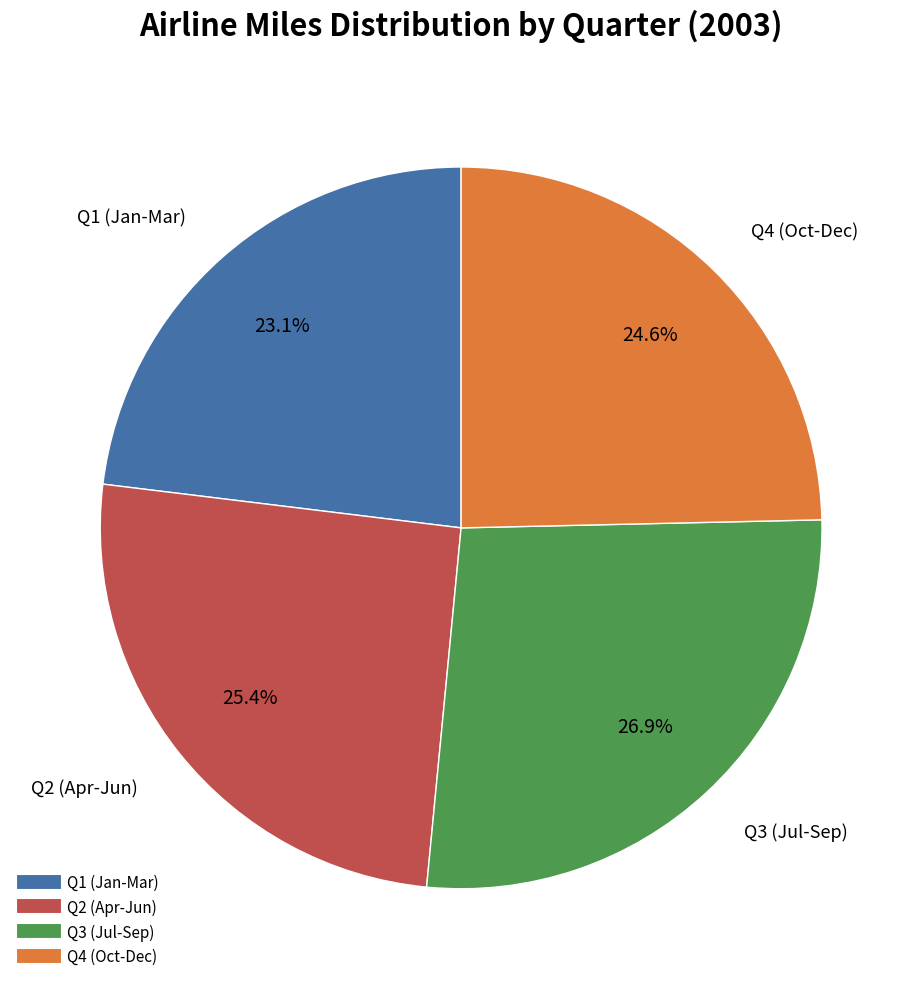

Is there a majority slice in this chart?

No